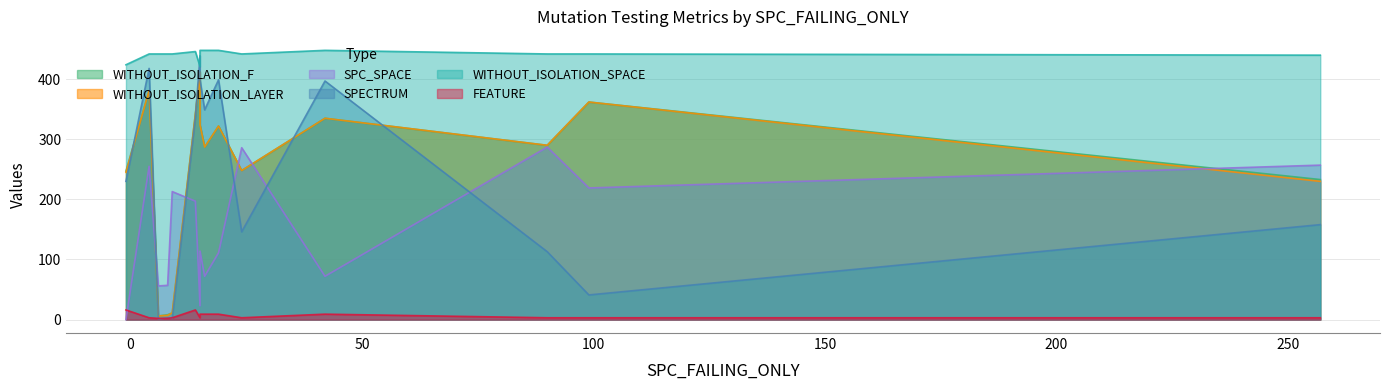

What is the difference between the maximum and minimum values in the WITHOUT_ISOLATION_LAYER series?

406